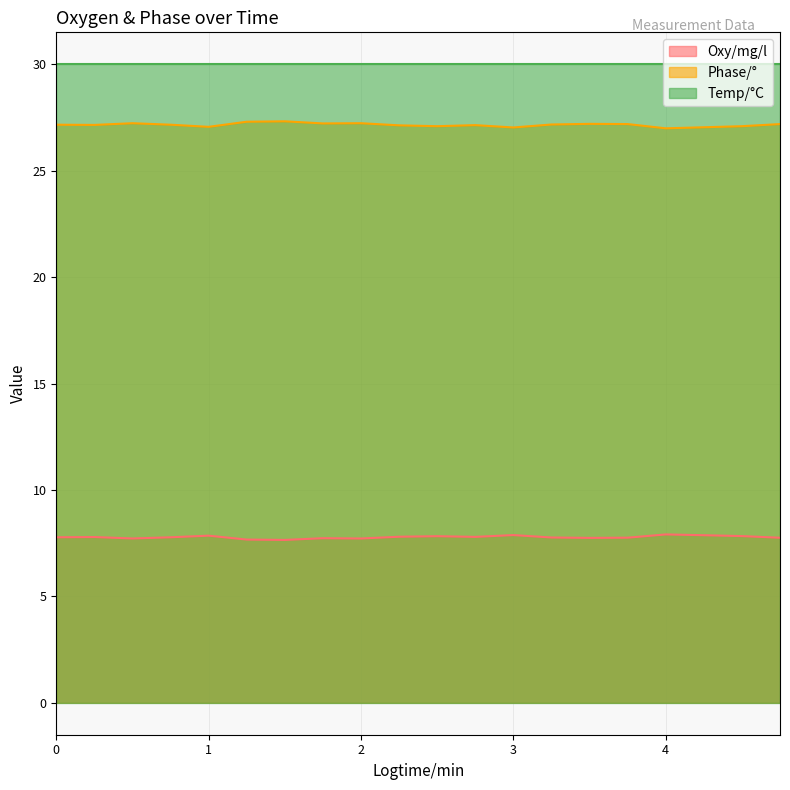

What value does the Phase/° series have at 0.75?

27.2